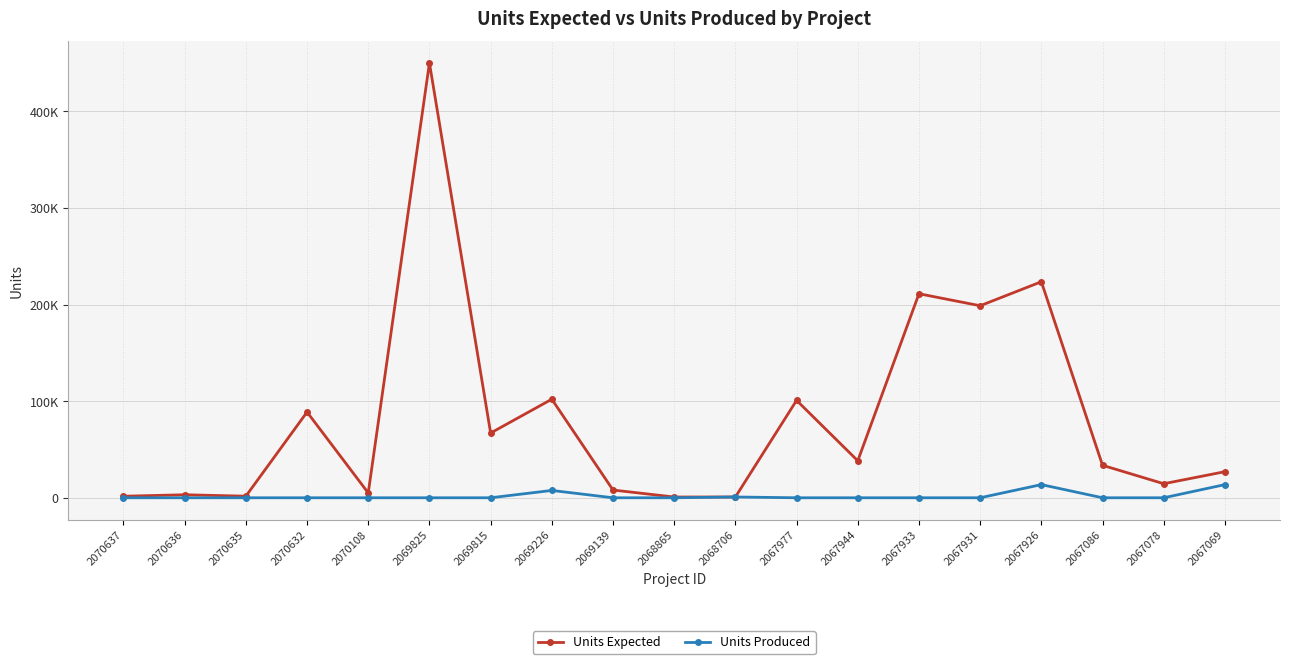

How many interior local valleys does the Units Expected series have?

7